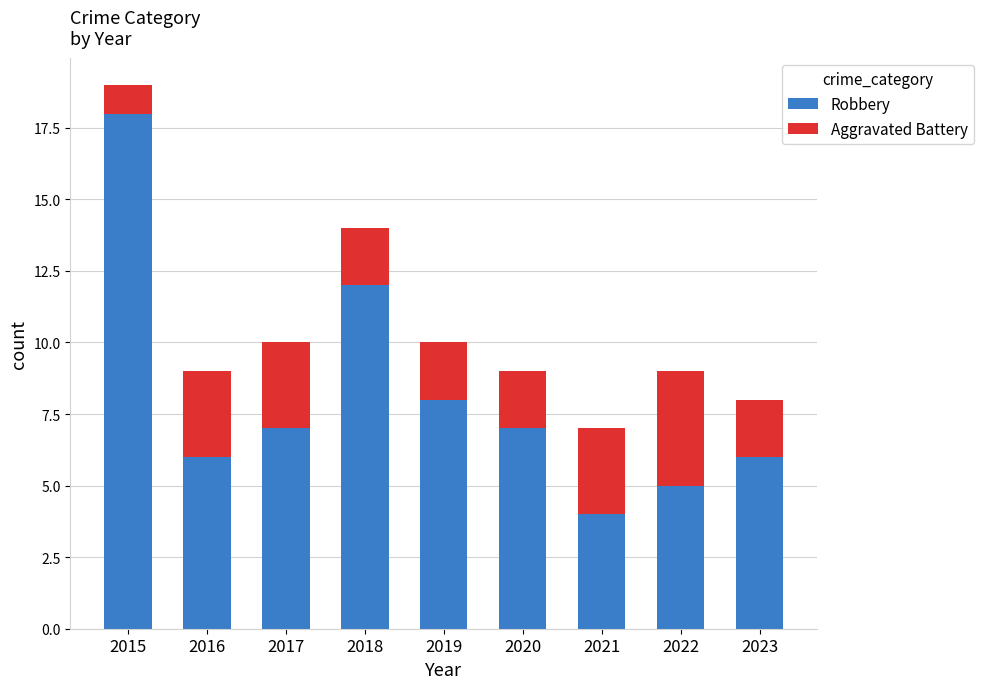

At which category is the sum across all series the highest?

2015